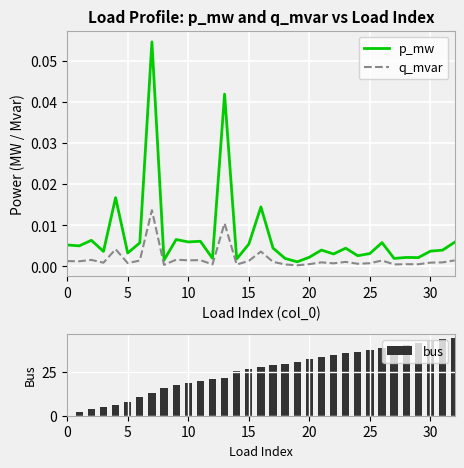

What is the difference between the maximum and second lowest values in the bus series?

43.0